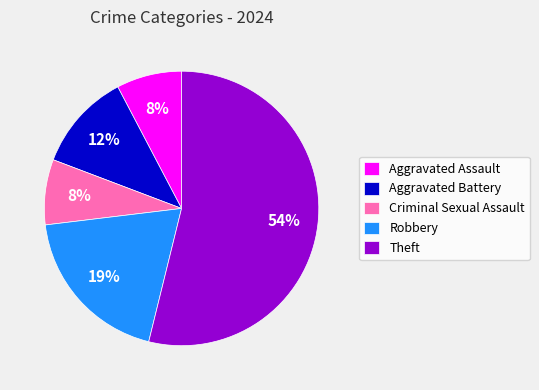

How many segments does this pie chart have?

5